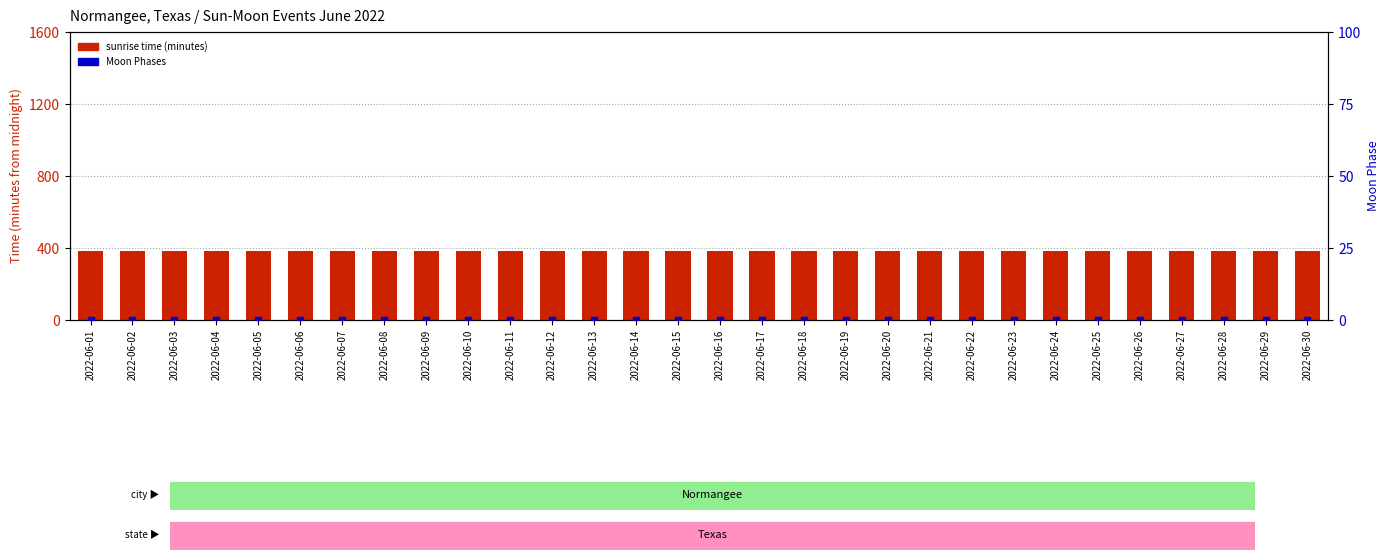

At which category is the sum across all series the highest?

2022-06-01